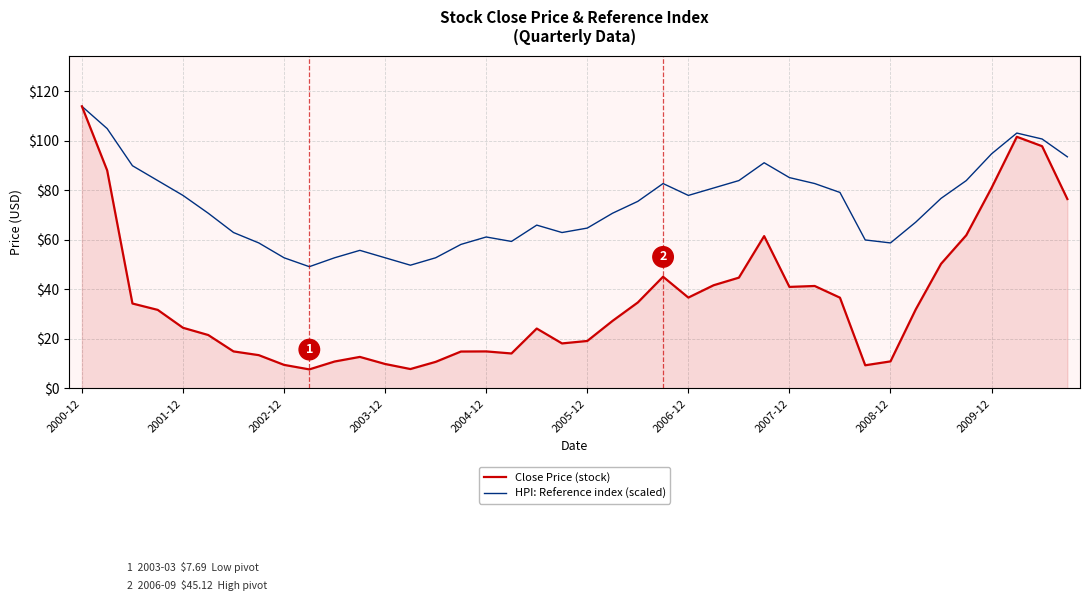

What is the maximum value shown in the chart?

114.0